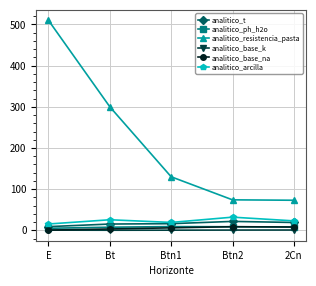

Which category has the highest value in the analitico_resistencia_pasta series?

E